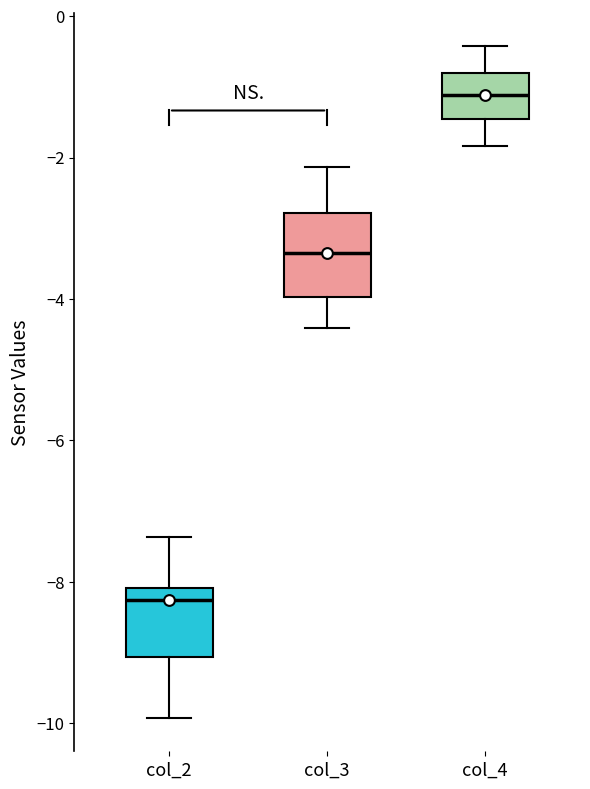

Reading left to right, transcribe this box plot: for each box, give where its median line is, the range the box spans, and where its two whiskers end, as read against the y-axis. The values are not printed on the chart, so give them approximately, as read against the axis.

col_2: median -8.2, box -9.0 to -8.0, whiskers -10.0 to -7.4
col_3: median -3.4, box -4.0 to -2.8, whiskers -4.4 to -2.2
col_4: median -1.2, box -1.4 to -0.8, whiskers -1.8 to -0.4